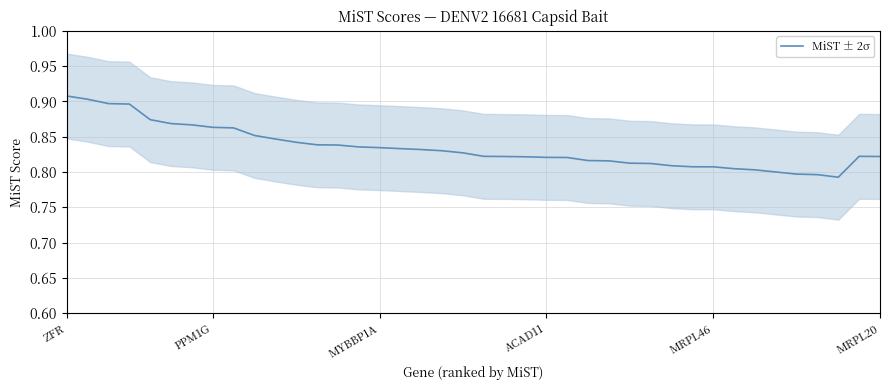

Where is the data nearest to the value 0?

37